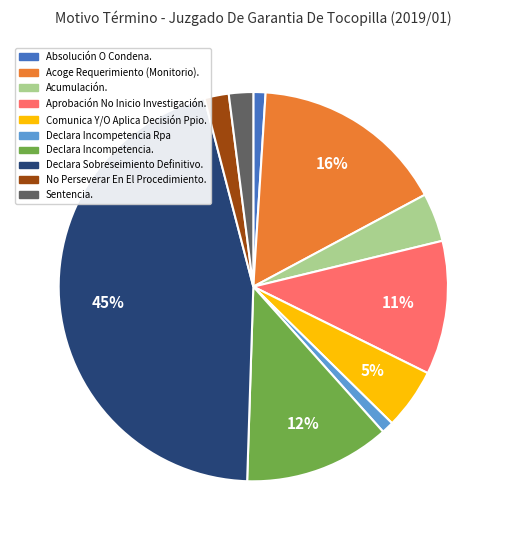

Does Acumulación. represent more than half of the total?

No